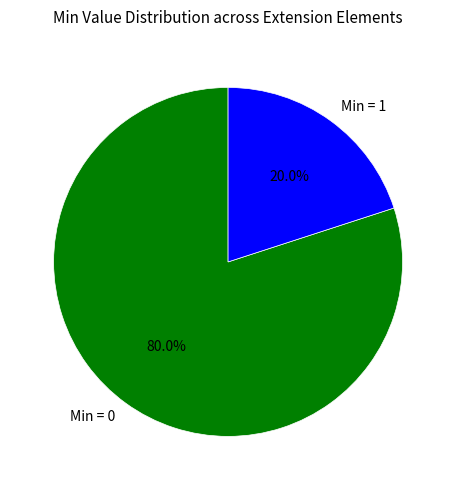

What is the total percentage of Min = 1 and Min = 0?

100.0%